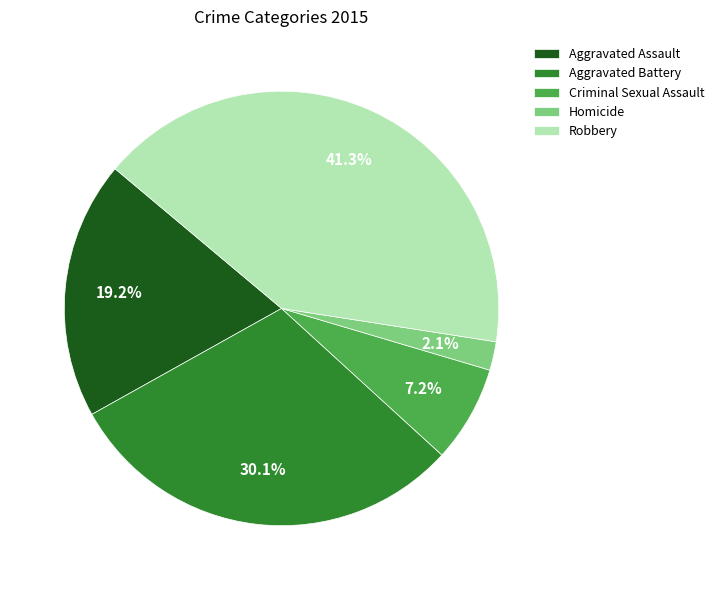

Which category has the smallest portion of the pie?

Homicide